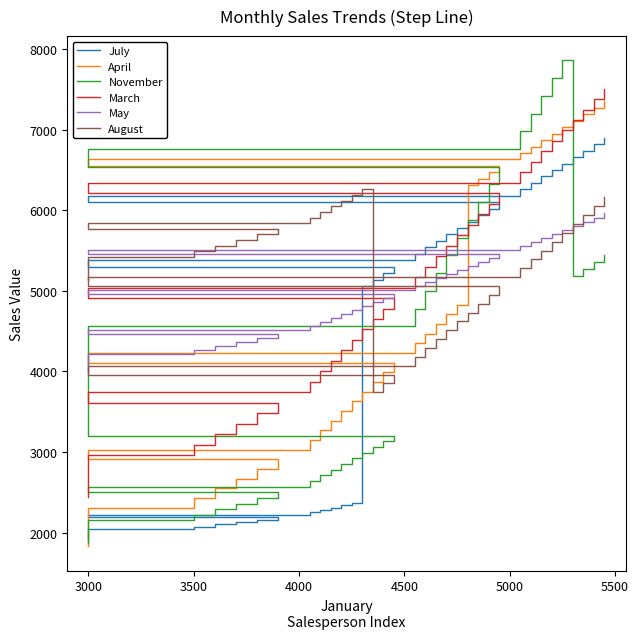

In November, how many points are higher than both neighbors (excluding endpoints)?

1